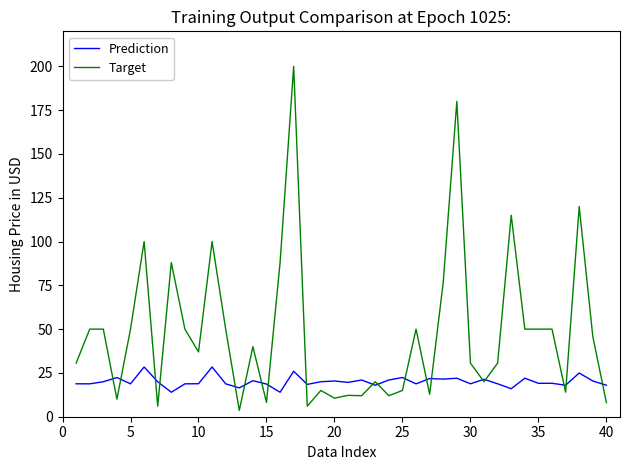

Which series has the largest total across all categories?

Target